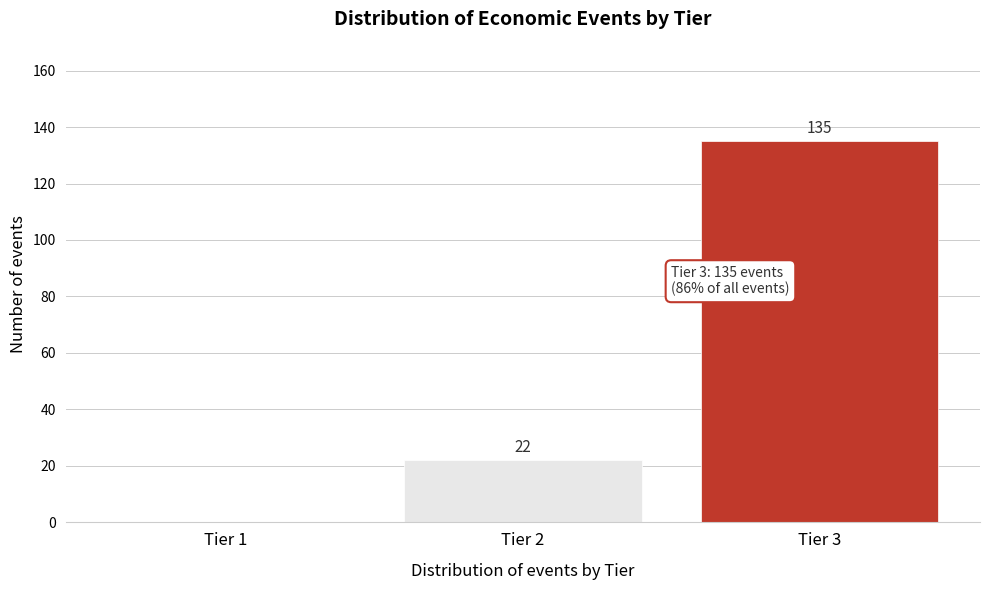

Reading left to right, list all the values displayed in this chart.

Tier 1=0	Tier 2=22	Tier 3=135